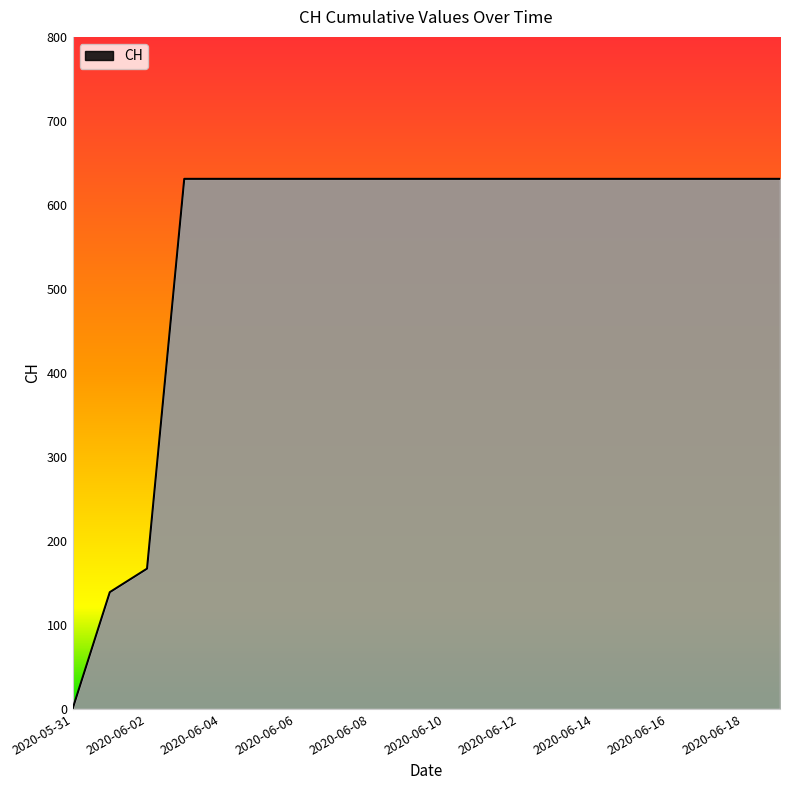

What is the difference between the maximum and minimum values?

631